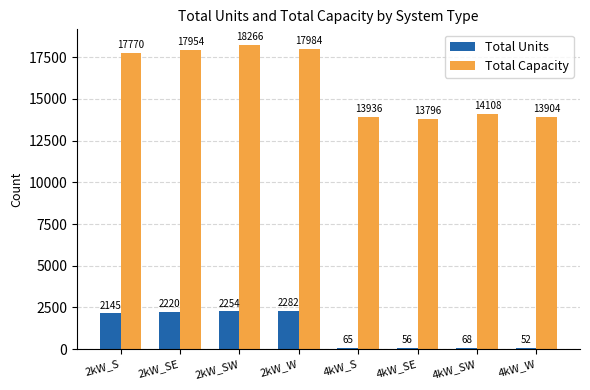

At which category is the sum across all series the highest?

2kW_SW